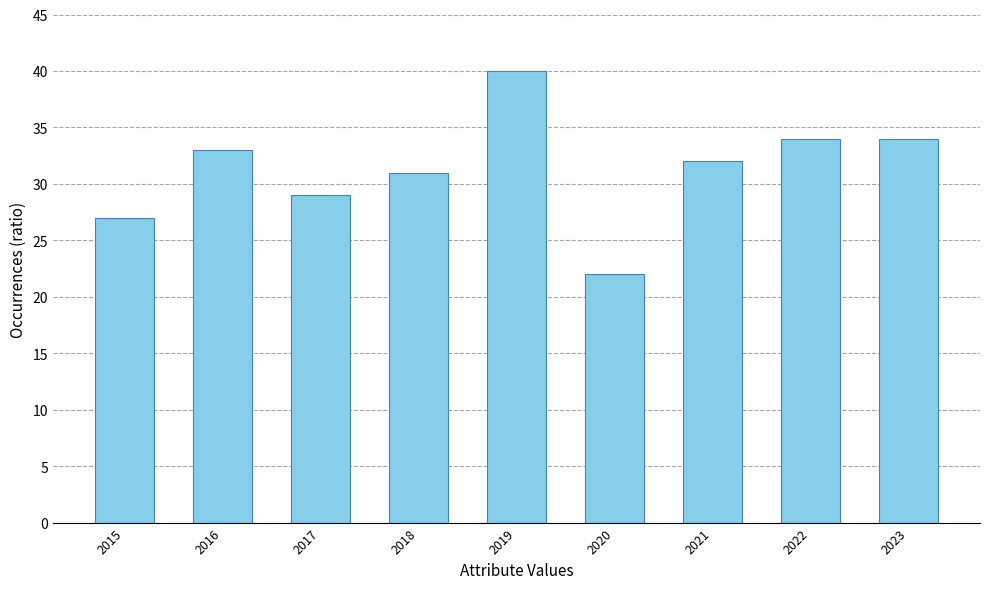

Which label corresponds to the smallest value in the chart?

2020